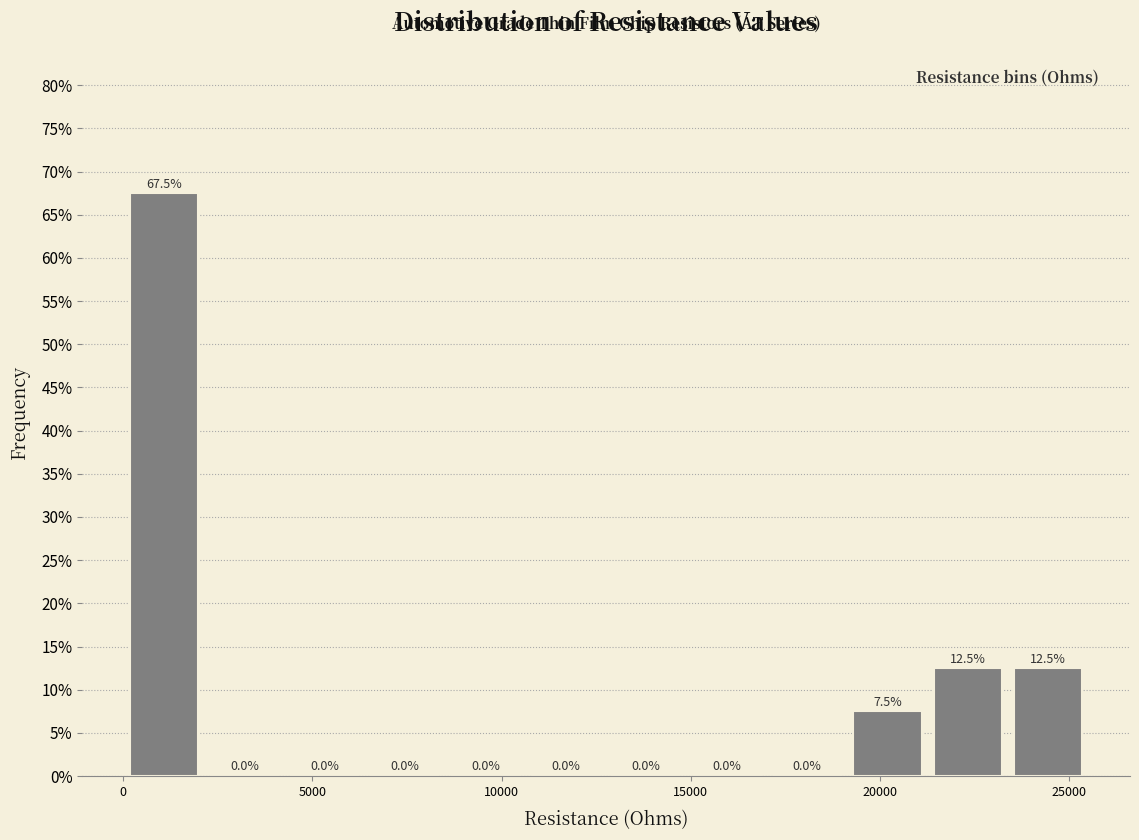

Which range on the x-axis has the tallest bar?

0 to 2000